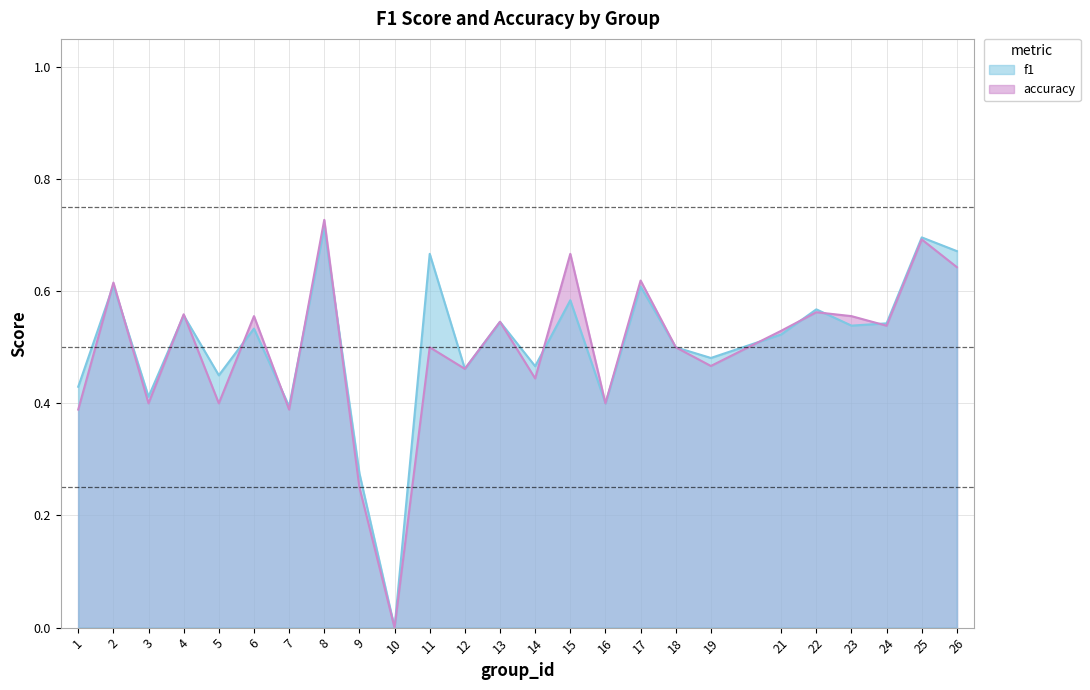

Which series has the largest total across all categories?

f1